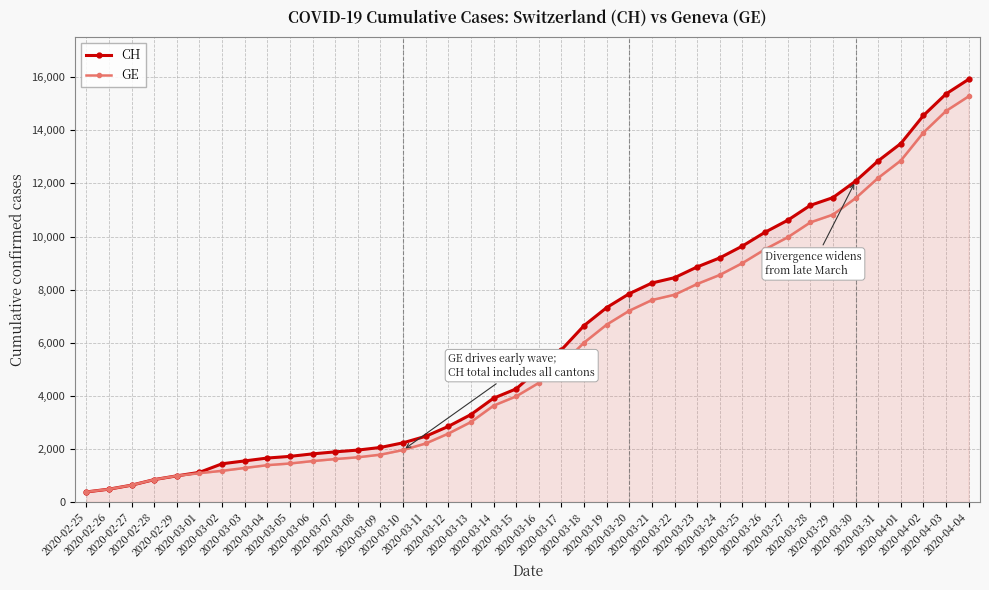

What is the label of the 34th point from the left?

2020-03-29